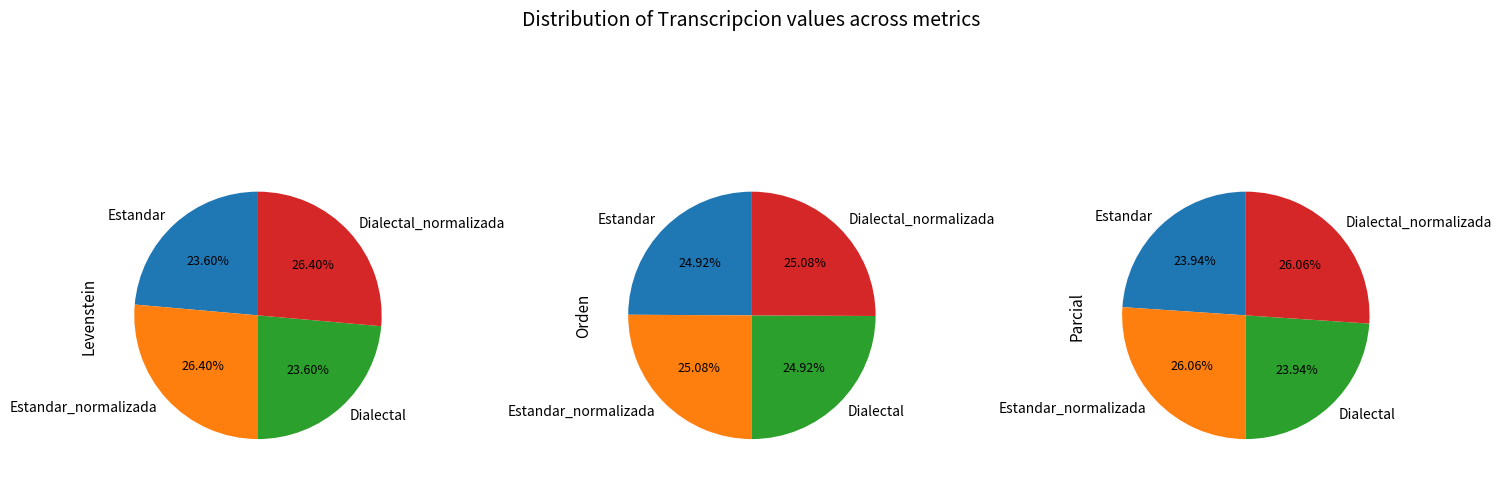

Is it true that Dialectal is 24% of the pie?

True